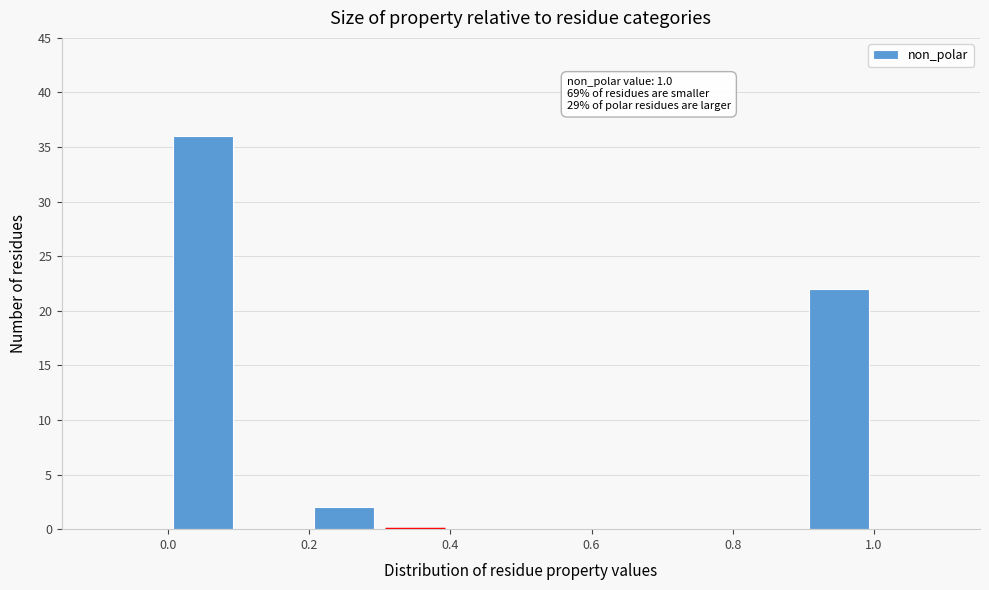

Over which range of the x-axis is the bar tallest?

0.0 to 0.1